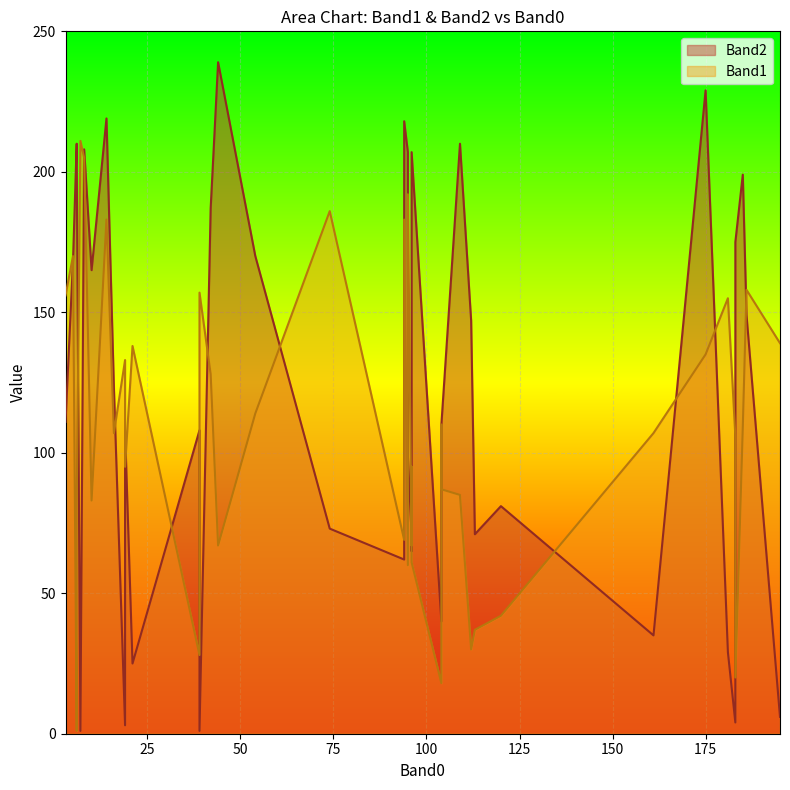

What is the average value of the Band1 series?

108